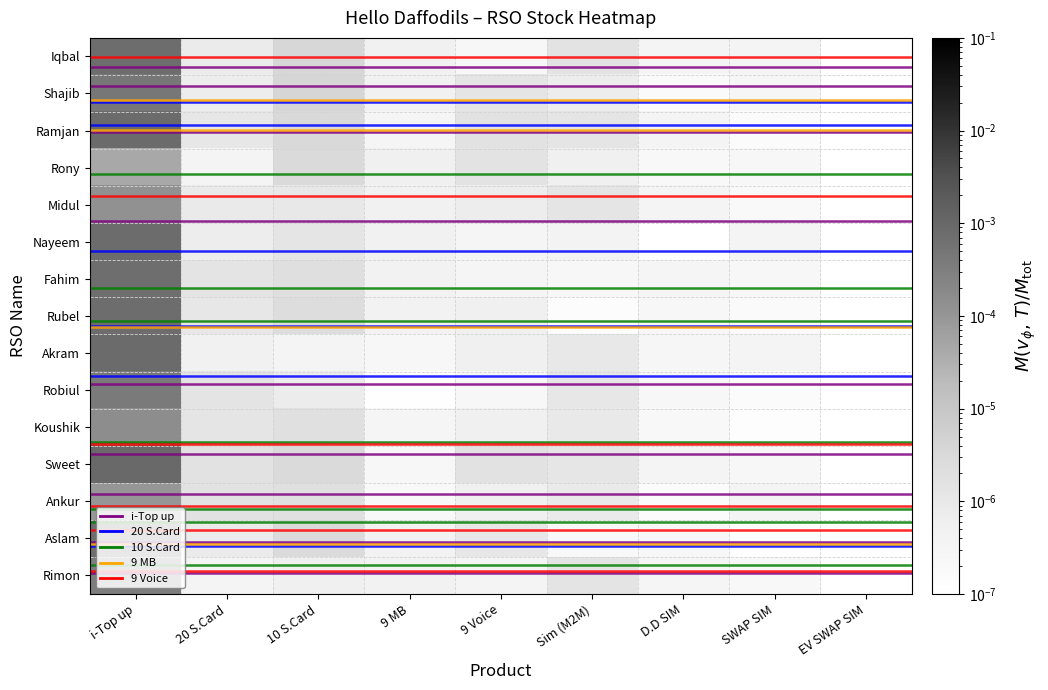

Is it true that Nayeem equals 0.0 at EV SWAP SIM?

False